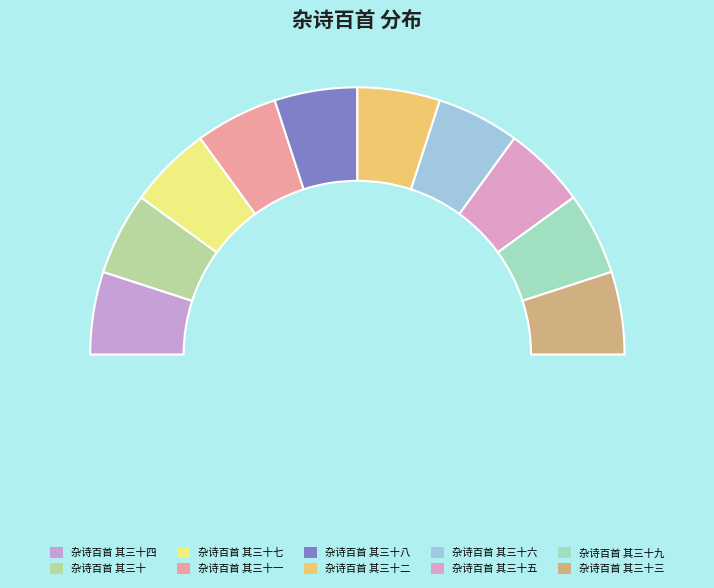

How many slices are in this pie chart?

10